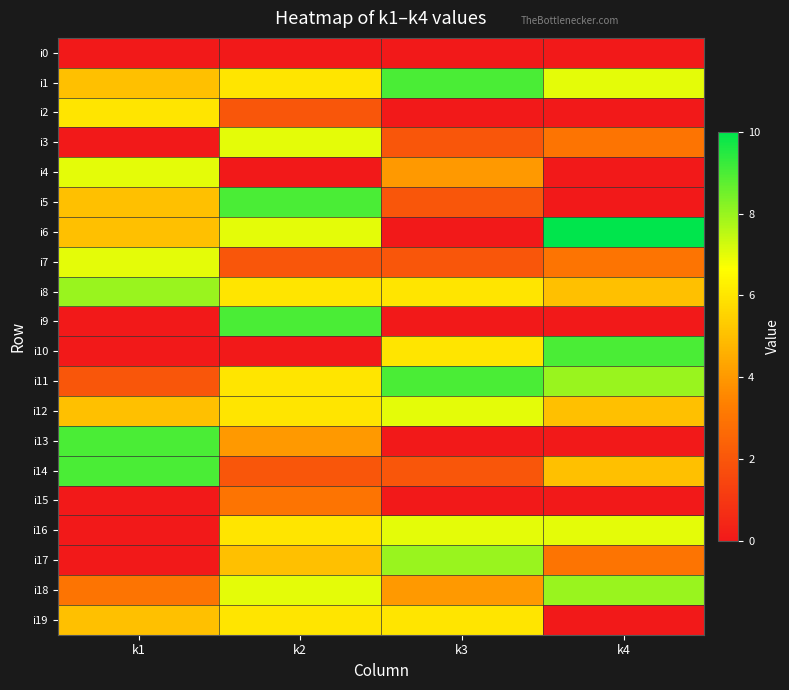

Which series has the largest range (max minus min)?

i6